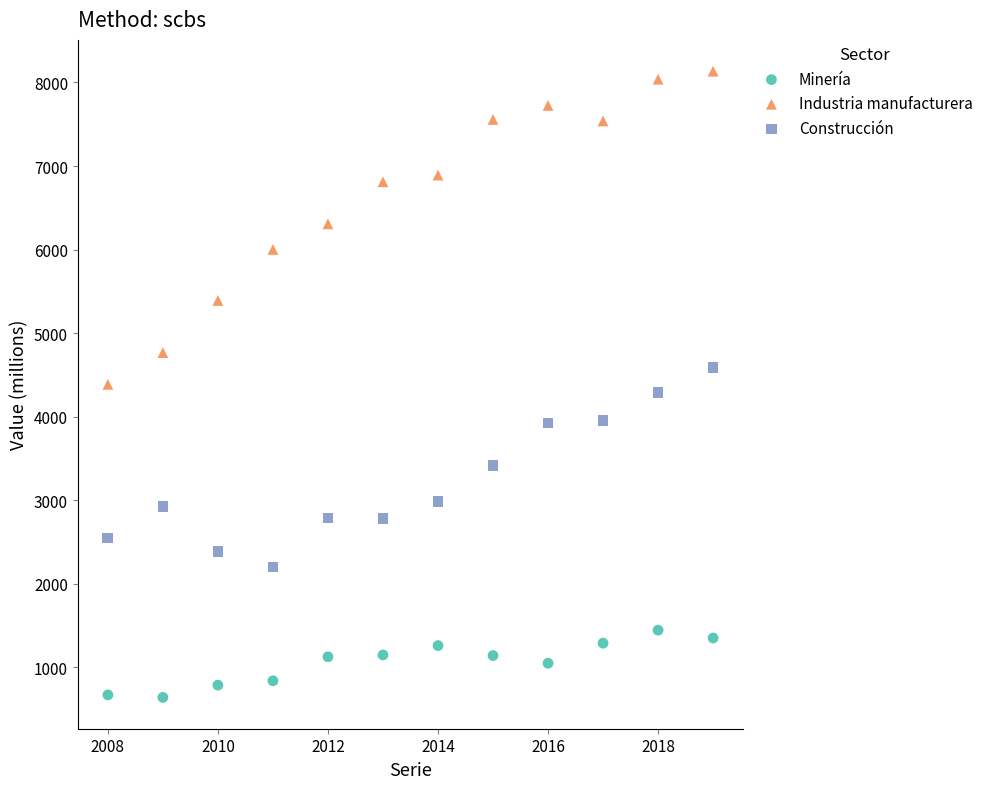

Across all data points, what is the range of X values (max minus min)?

11